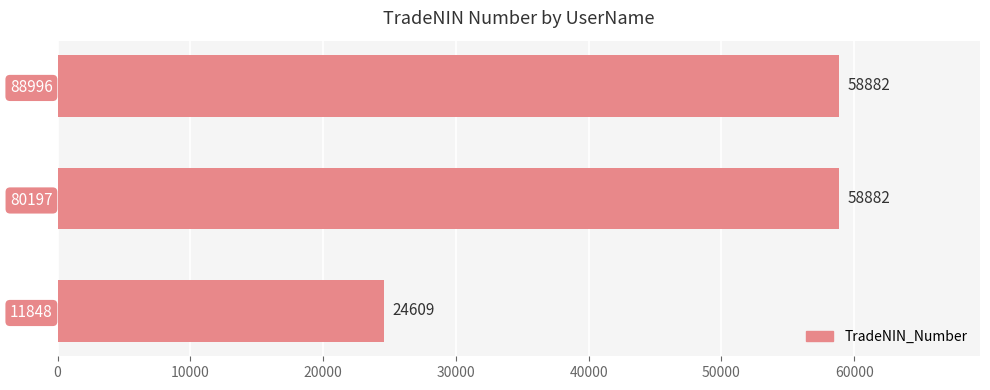

What is the smallest value displayed?

24609